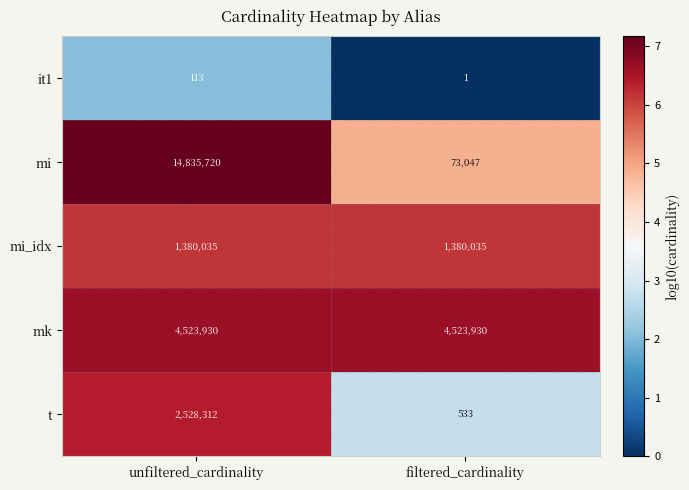

Read the mk value at unfiltered_cardinality.

4523930